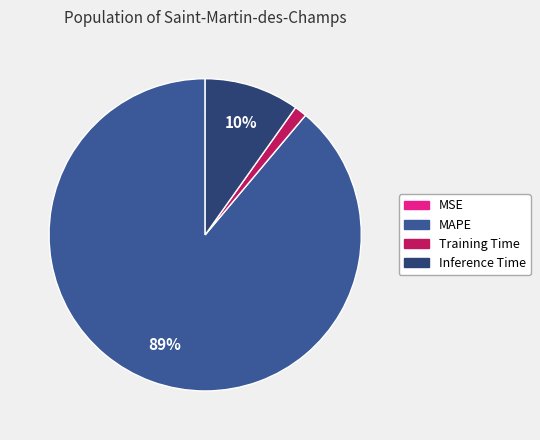

Between Inference Time and Training Time, which is larger?

Inference Time